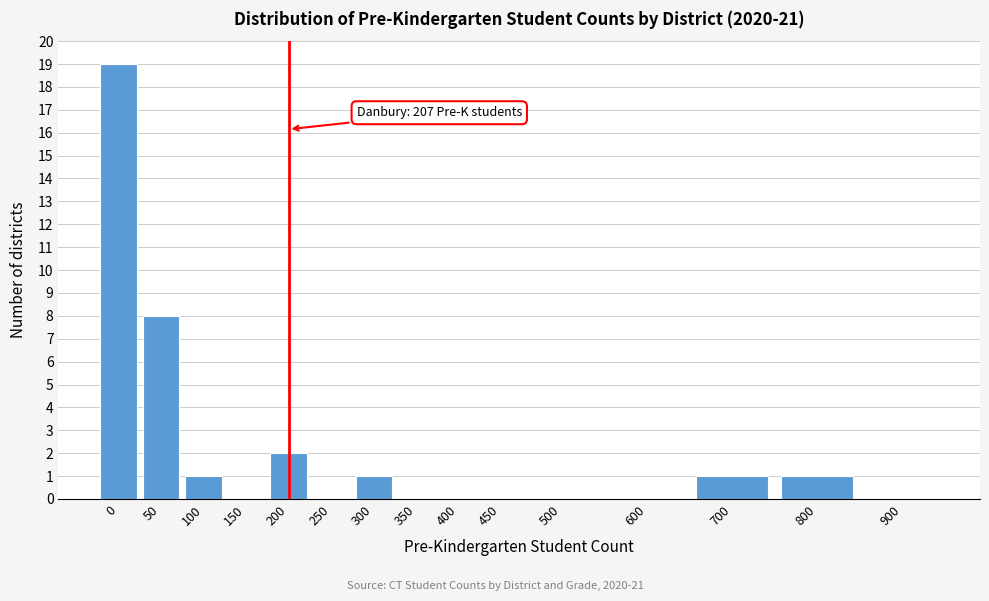

Reading right to left, extract all data points from this chart.

900=0	800=1	700=1	600=0	500=0	450=0	400=0	350=0	300=1	250=0	200=2	150=0	100=1	50=8	0=19